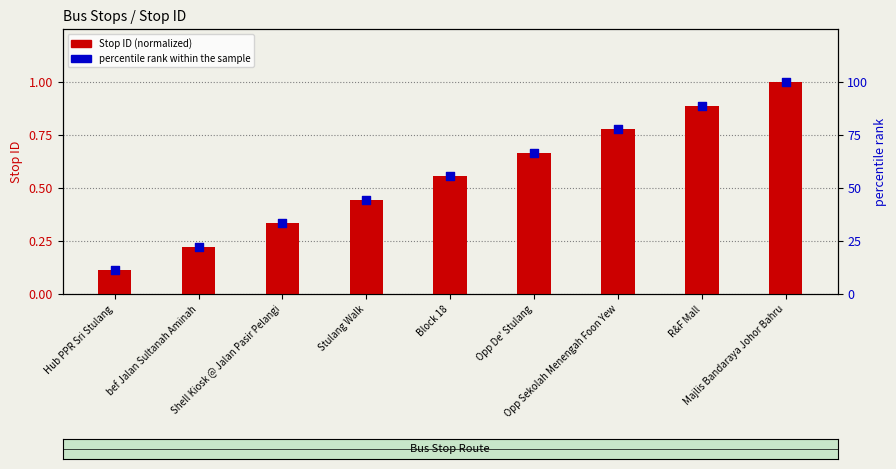

Which series reaches the minimum Y coordinate?

Stop ID (normalized)